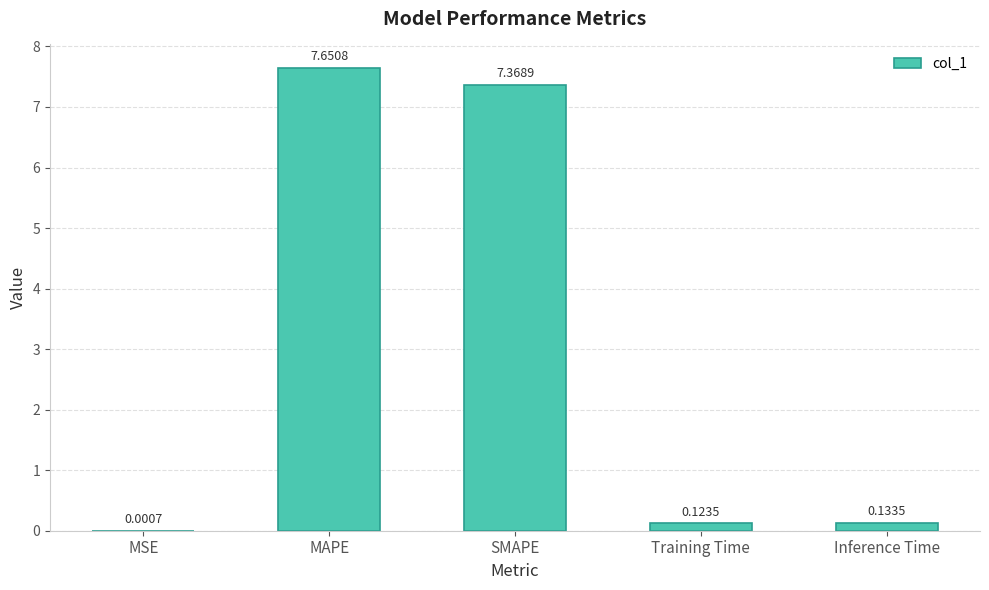

Where is the data nearest to the value 3?

Inference Time